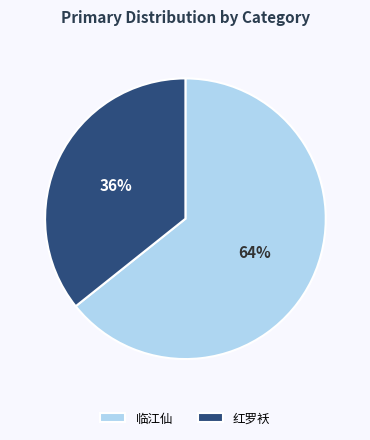

To the nearest percent, what portion does 临江仙 represent?

64%